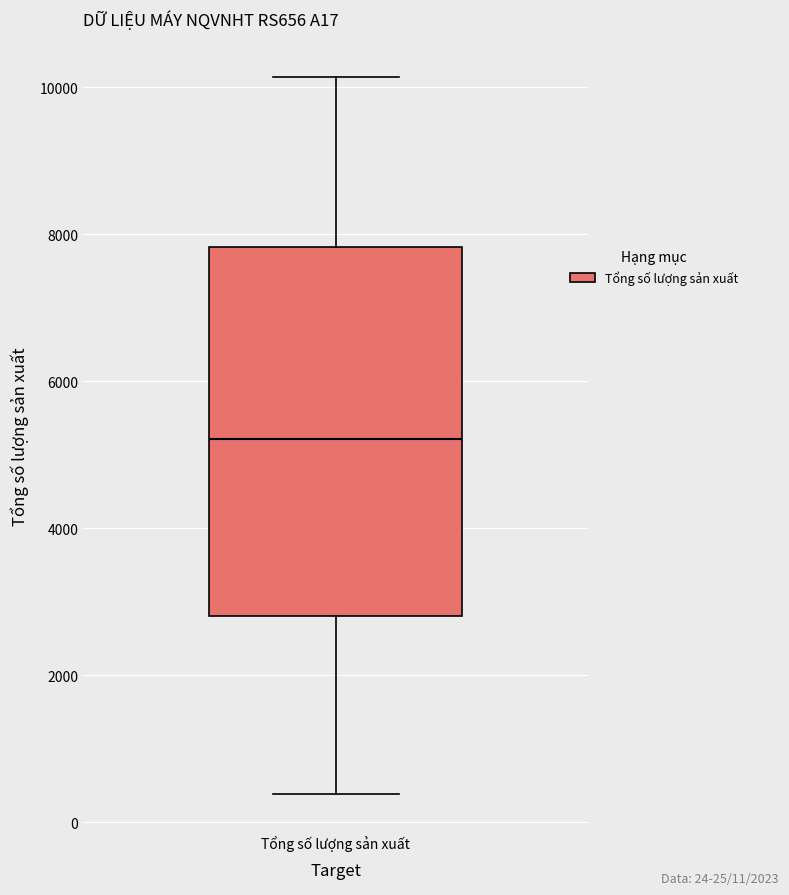

Transcribe this box plot: give where the median line is, the range the box spans, and where the two whiskers end, as read against the y-axis. The values are not printed on the chart, so give them approximately, as read against the axis.

median 5200, box 2800 to 7800, whiskers 400 to 10200